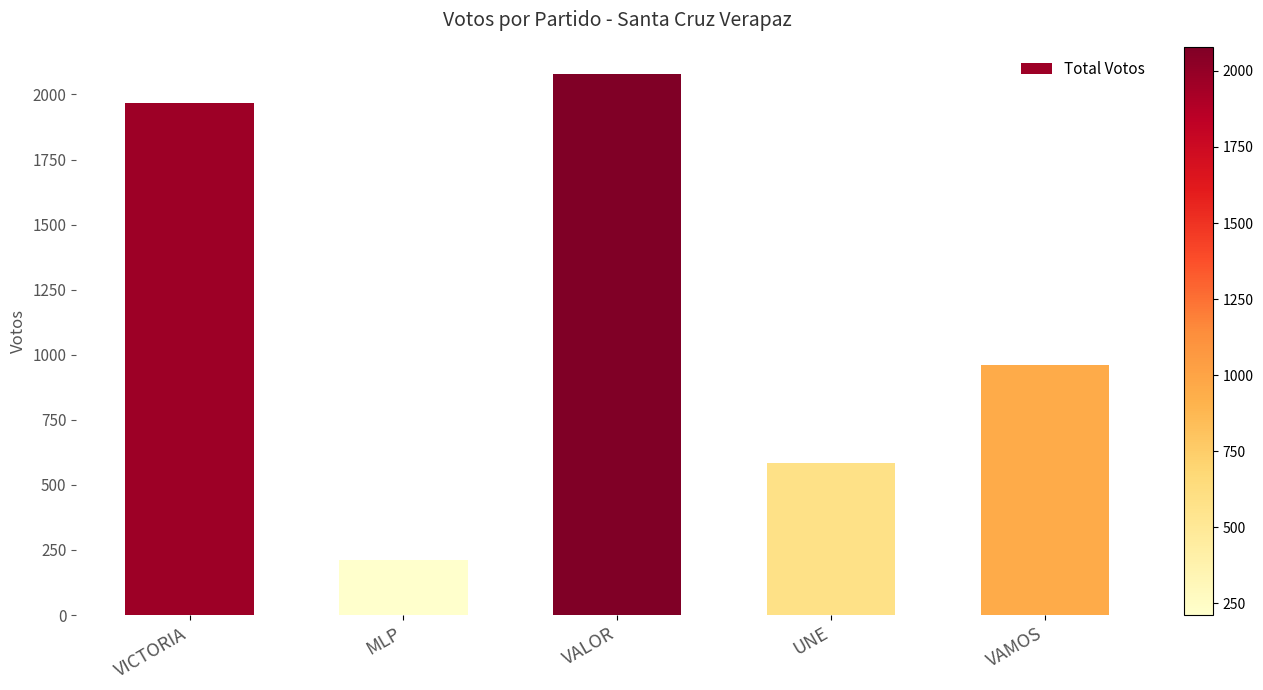

How many bars are there in total?

5